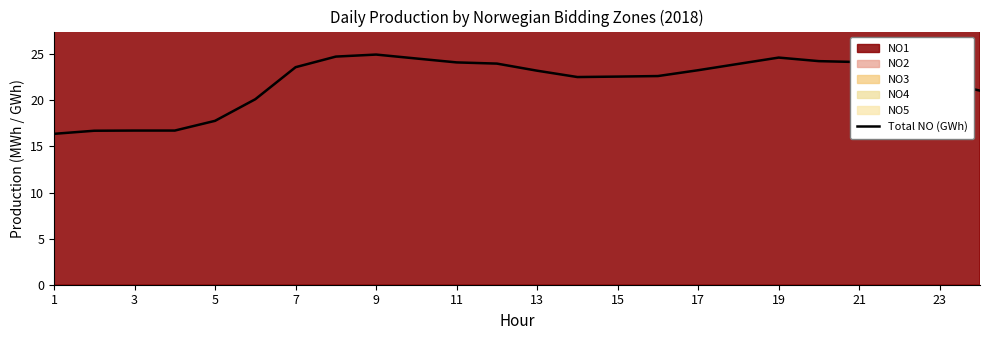

What is the lowest value of the Total NO (GWh) series?

16.4